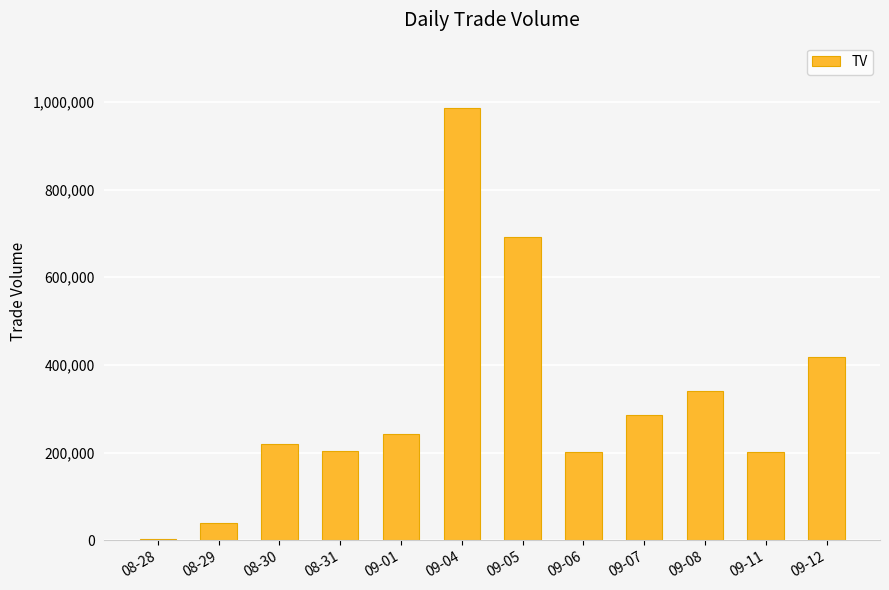

What is the average value?

319250